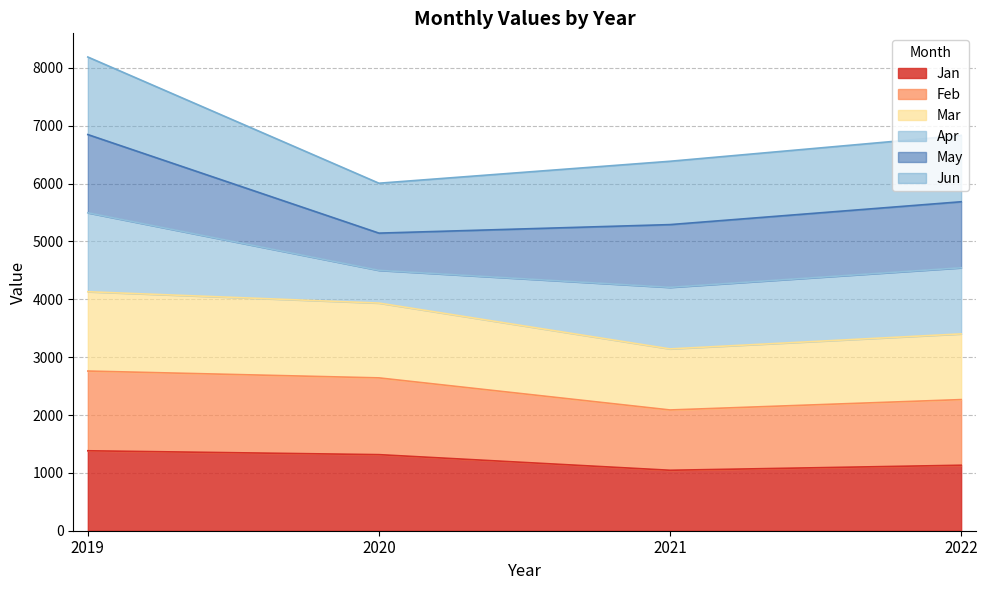

What is the total value across all series at 2022?

6833.2